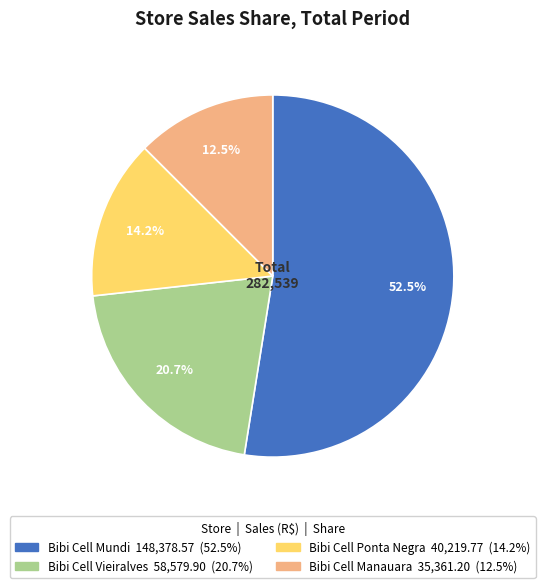

Which slice is the largest?

Bibi Cell Mundi